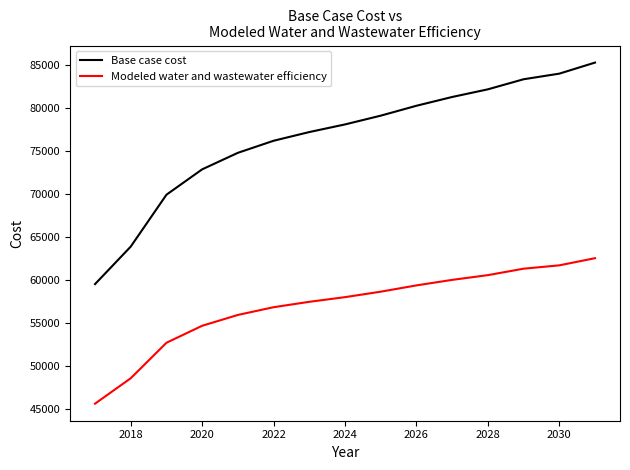

Which series has the largest total across all categories?

Base case cost